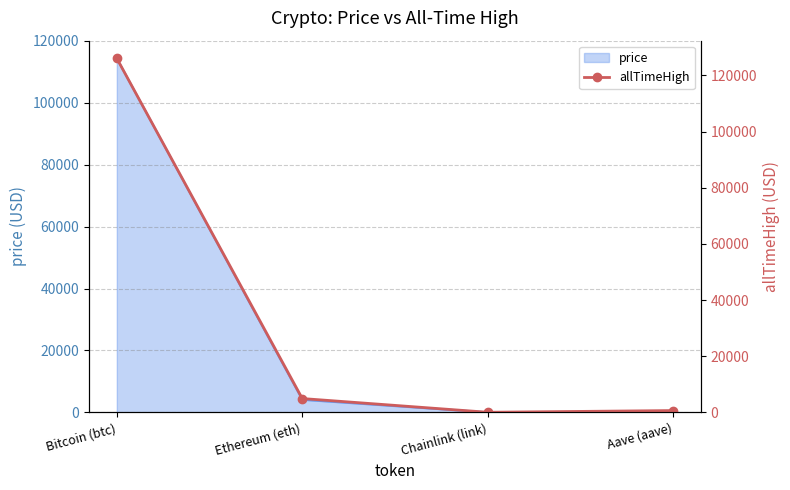

The chart shows a value of 82.6 at Chainlink (link). True or false?

False